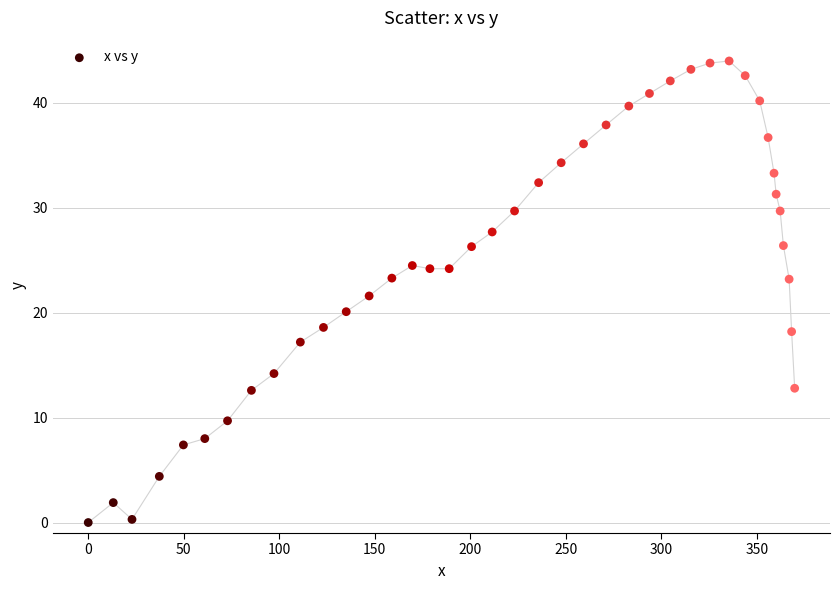

What is the range of X values (max minus min)?

369.7